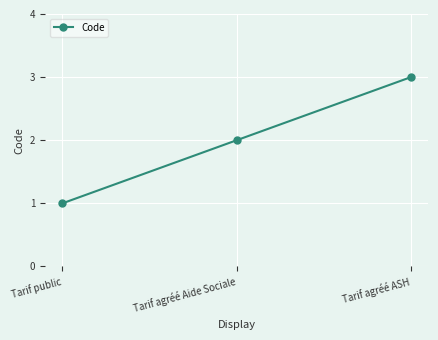

What is the difference between the second highest and minimum values?

1